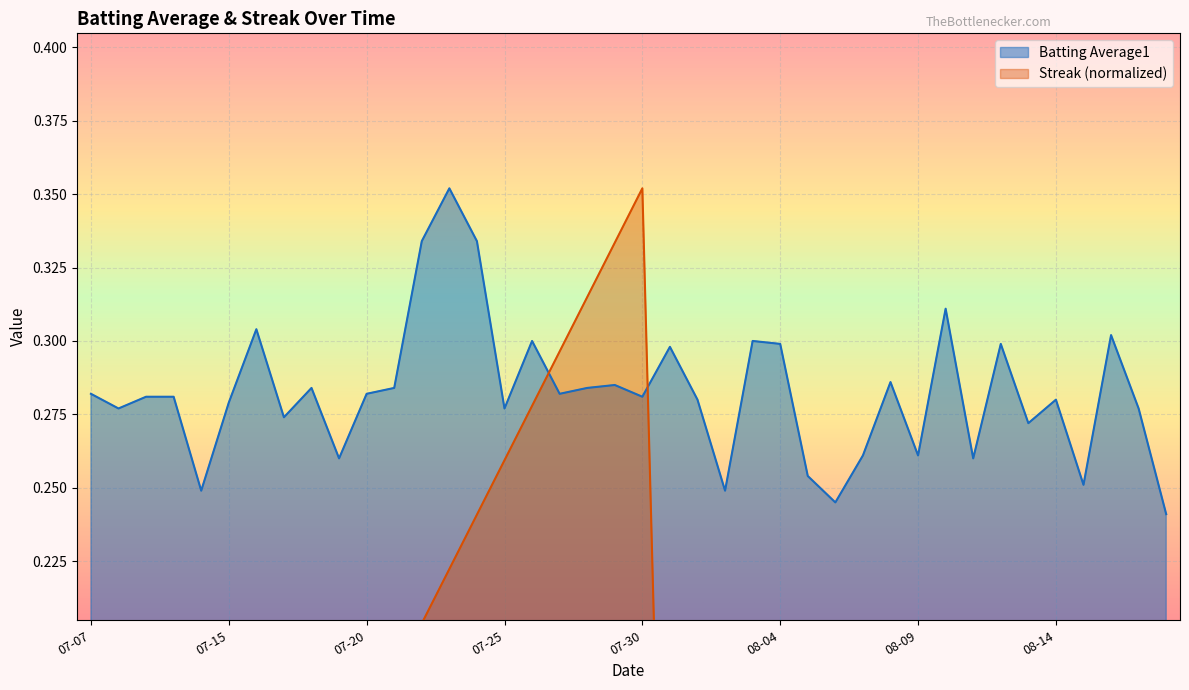

True or false: Batting Average1 has a value of 0.4 at 08-09.

False